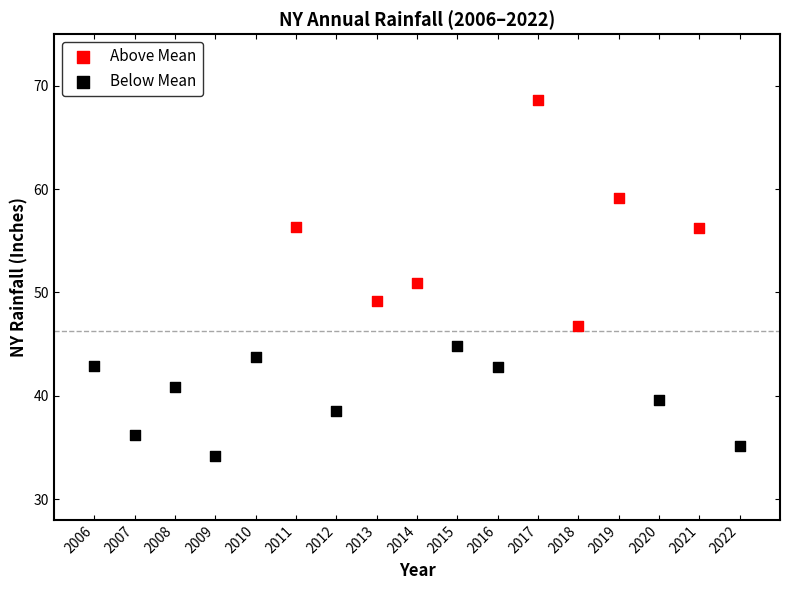

Which series reaches the maximum Y coordinate?

Above Mean